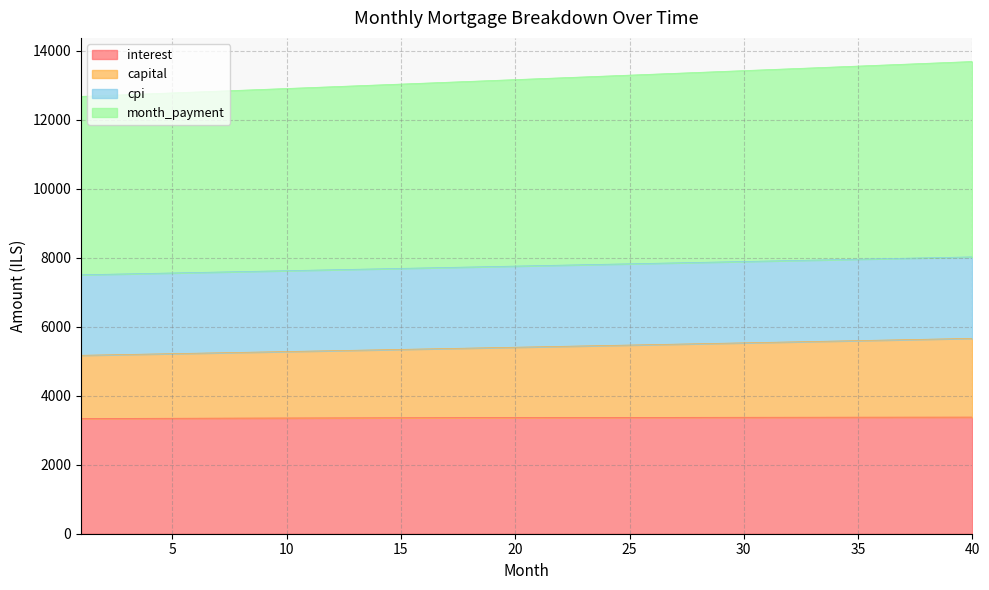

Which series has the largest total across all categories?

month_payment